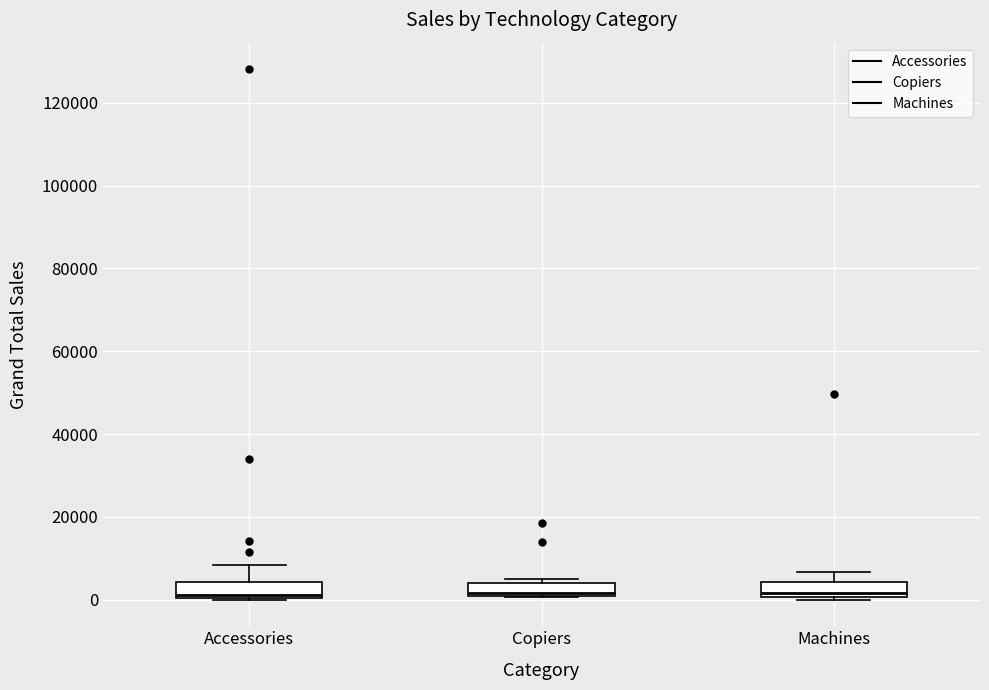

Where is the upper edge of the box for Machines on the y-axis? The values are not printed on the chart, so give them approximately, as read against the axis.

4000